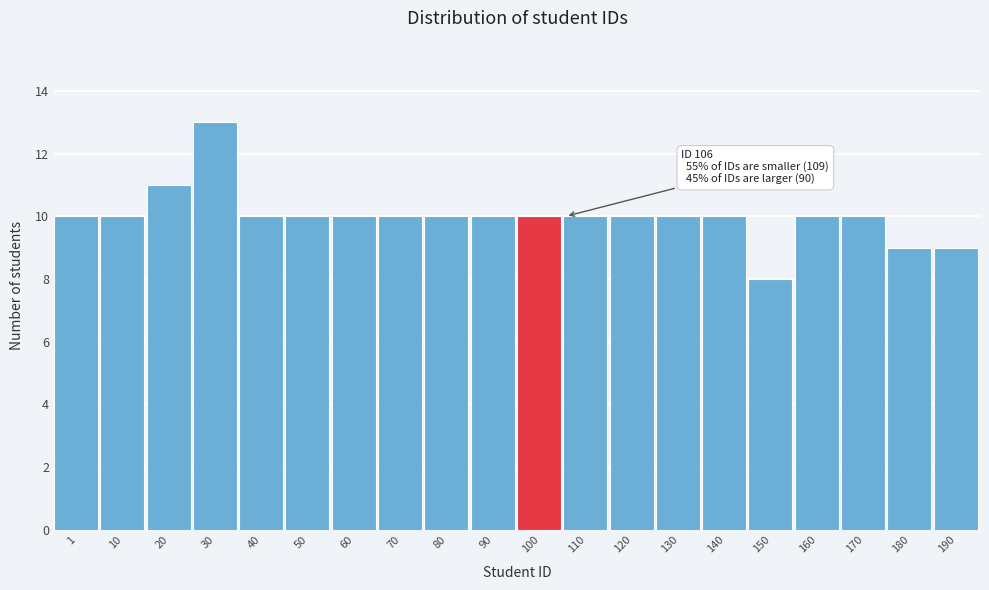

Reading left to right, extract all data points from this chart.

10	10	11	13	10	10	10	10	10	10	10	10	10	10	10	8	10	10	9	9